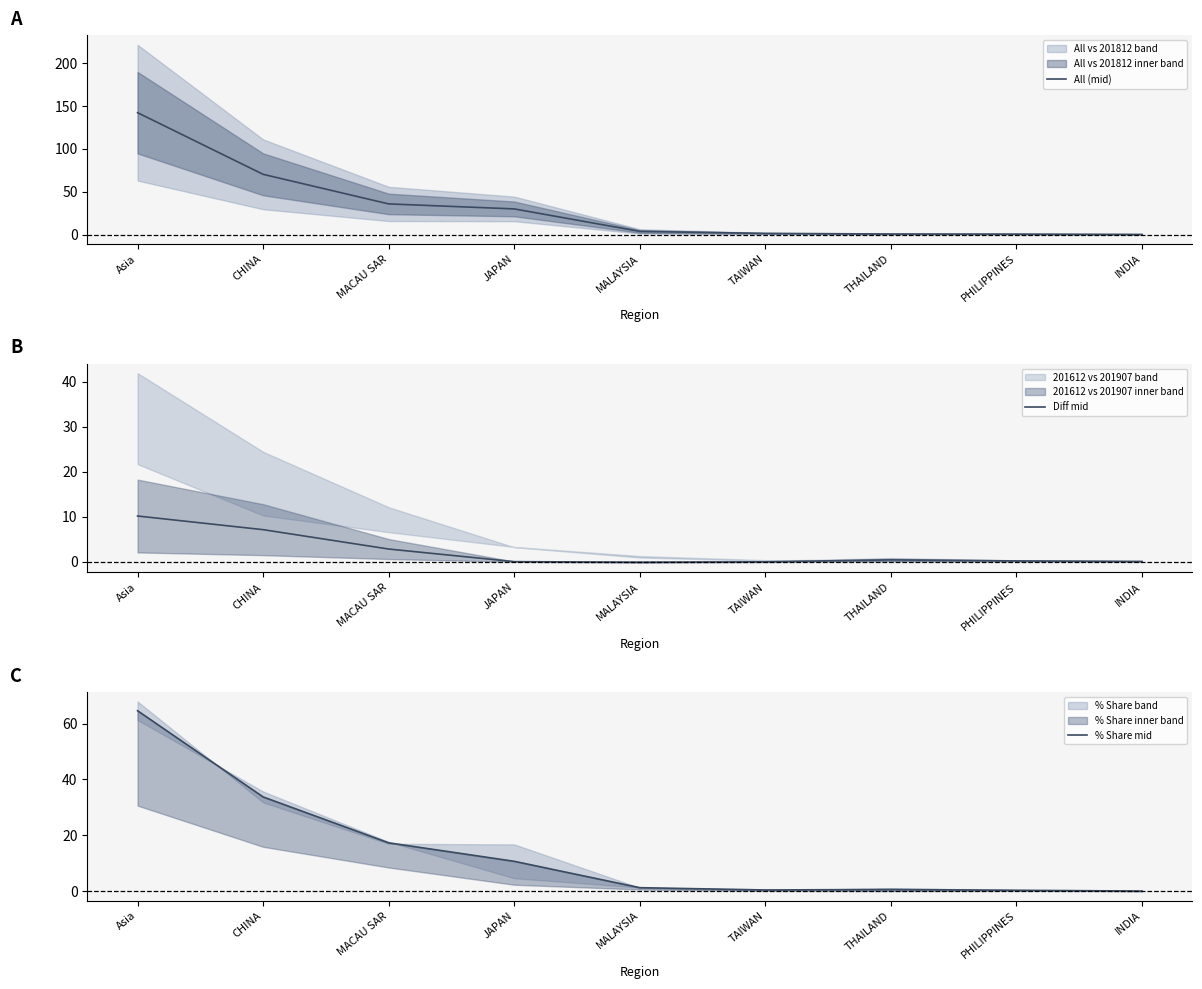

Rank the series at MACAU SAR from lowest to highest value.

Diff mid, % Share mid, All (mid)